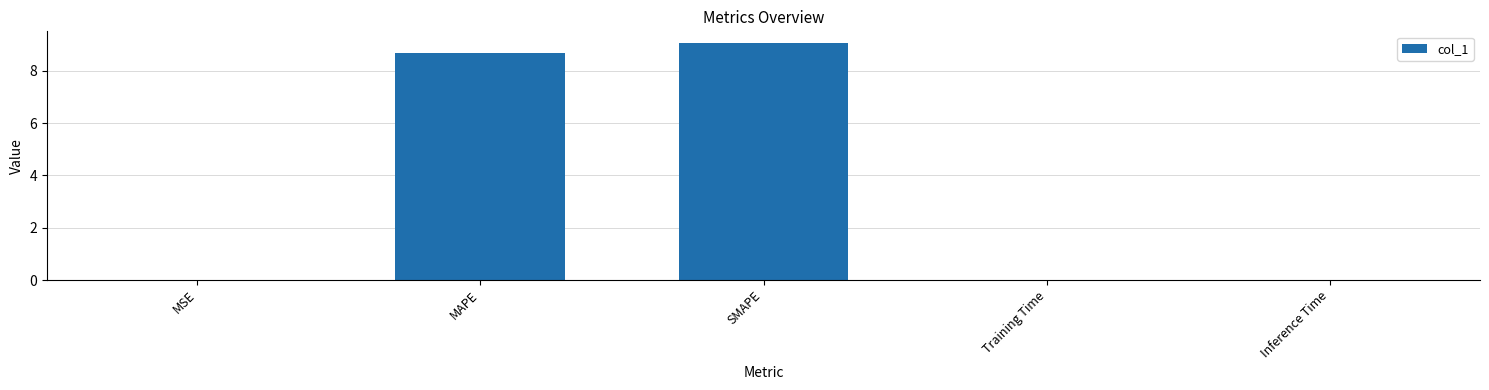

The chart shows a value of 14.8 at SMAPE. True or false?

False